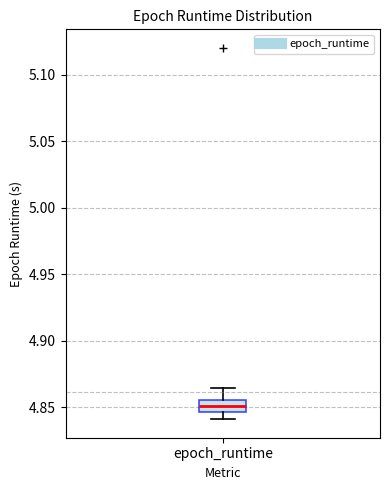

Where does the median line of the box for epoch_runtime sit on the y-axis? The values are not printed on the chart, so give them approximately, as read against the axis.

4.850